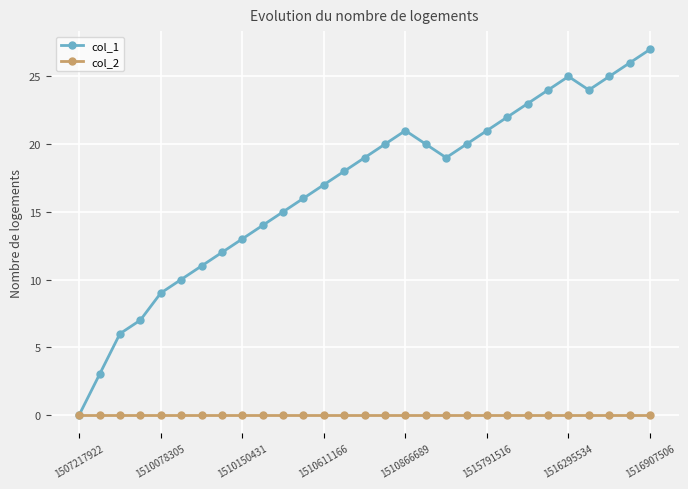

What is the difference between the maximum and minimum values in the col_1 series?

27